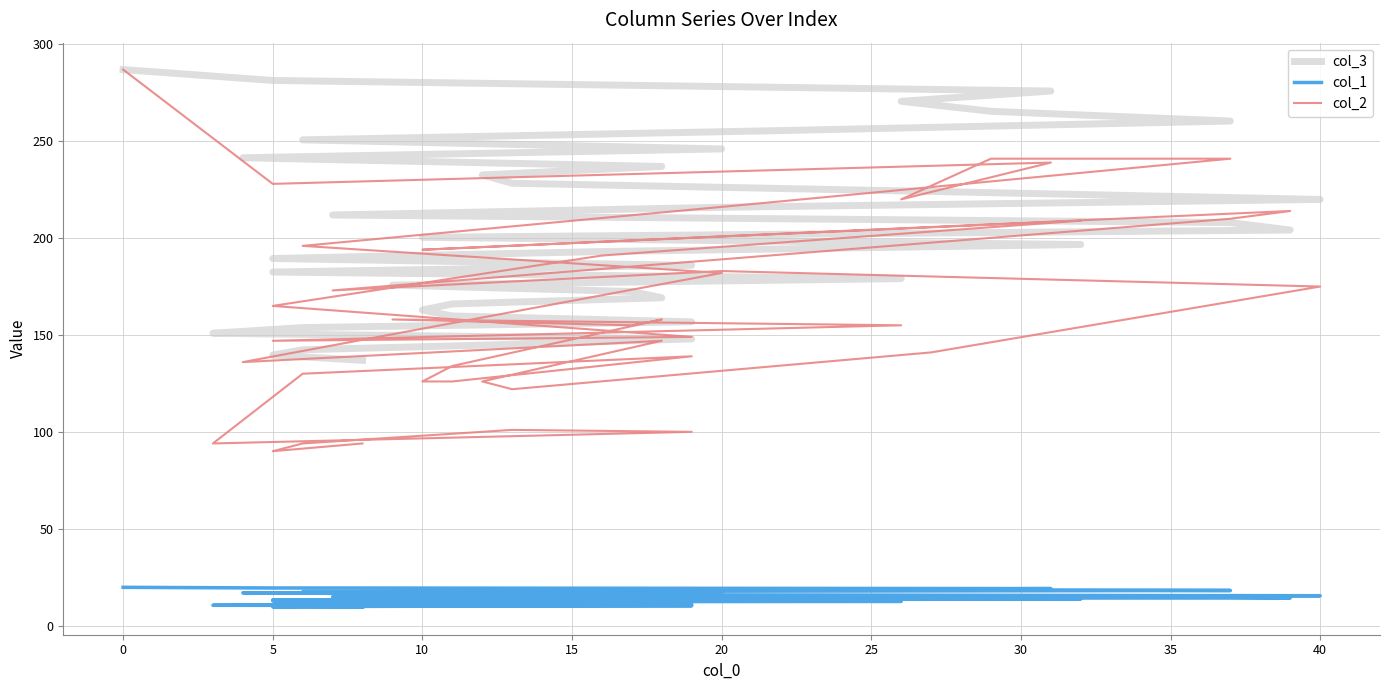

What is the average value of the col_3 series?

203.1